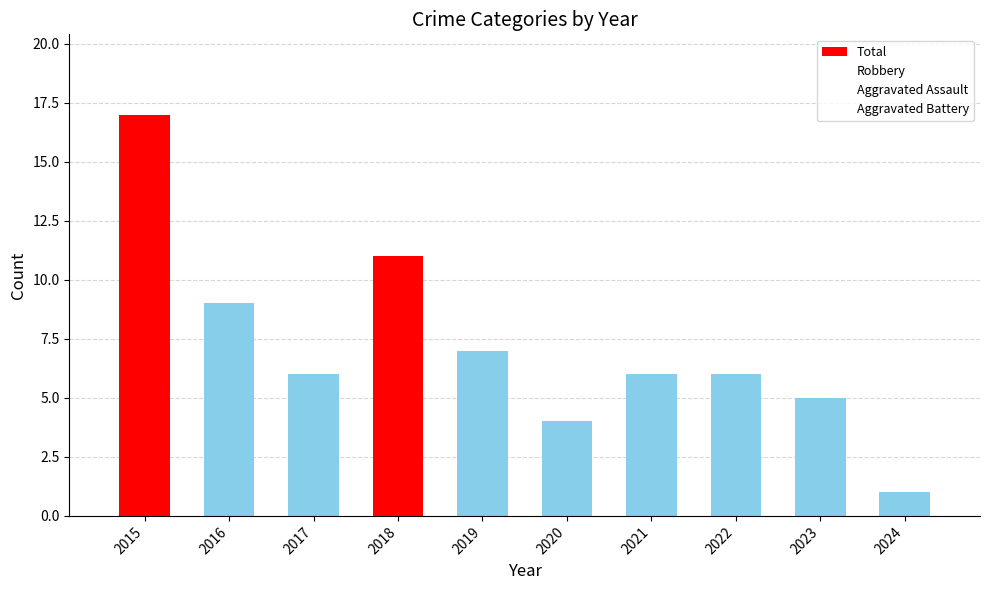

How many bars are there in total?

10